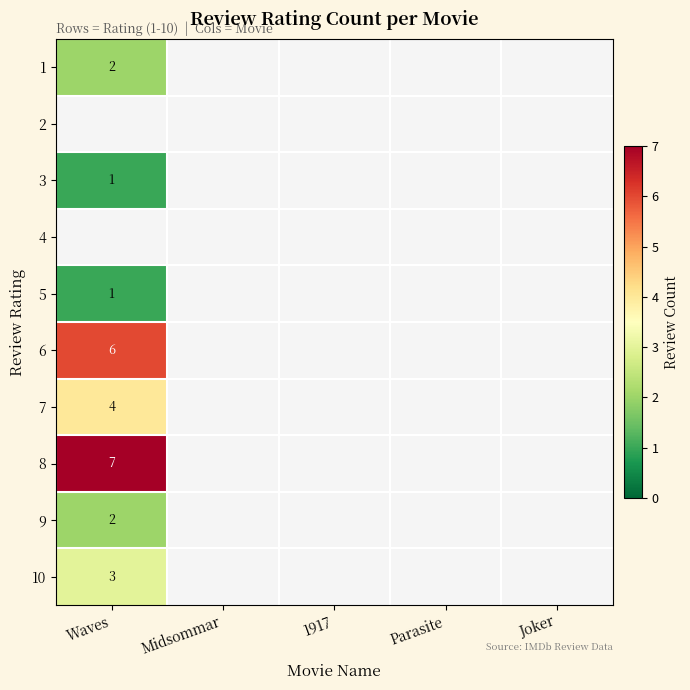

What is the maximum value shown in the chart?

7.0